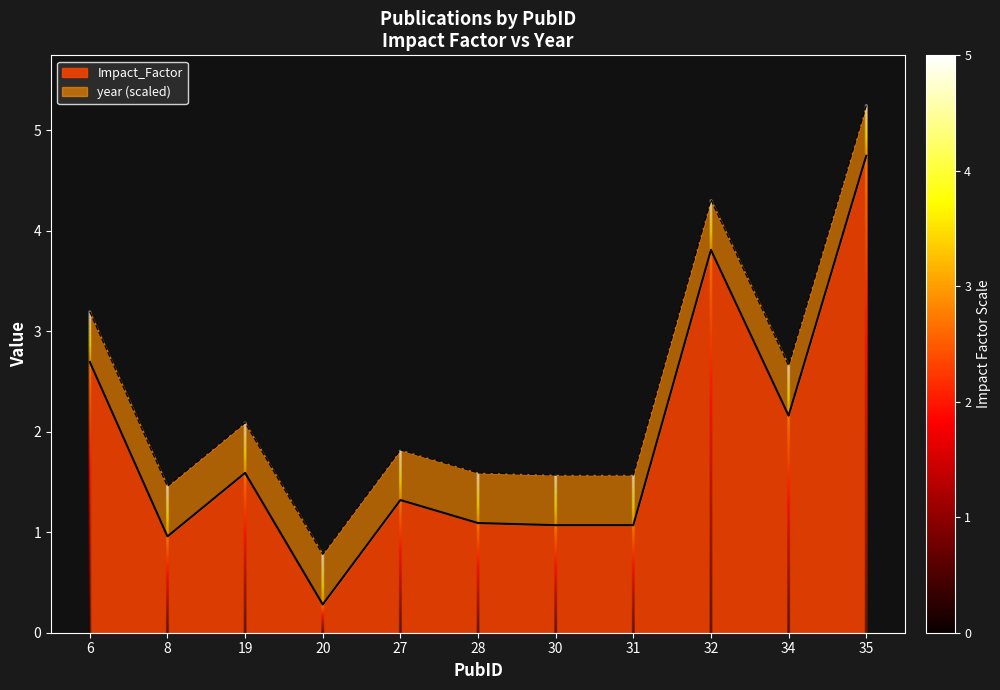

What is the ratio of the value at 27 to the value at 28?

1.2